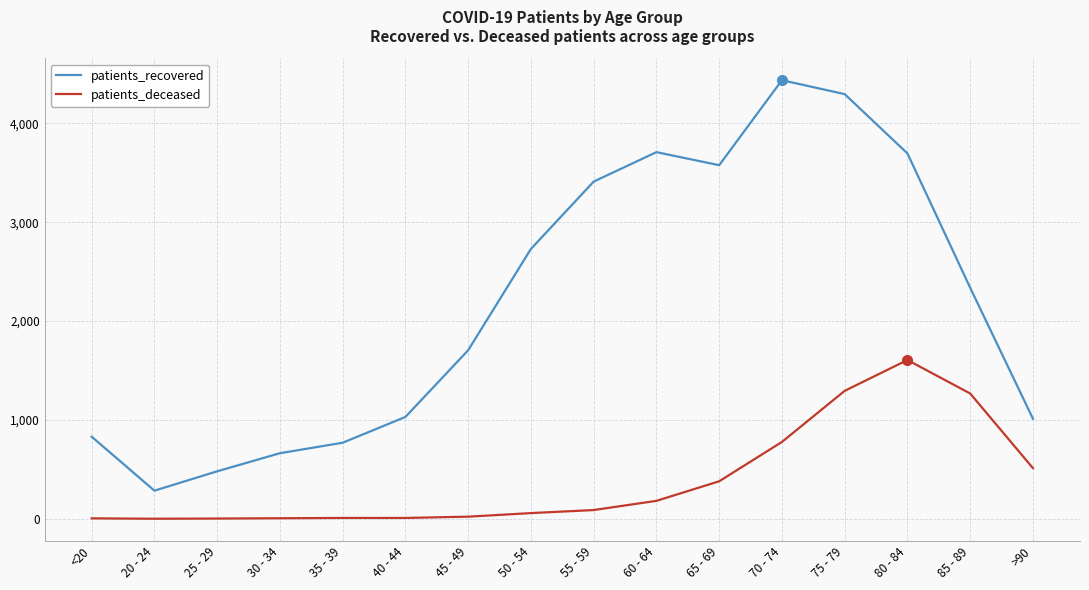

What is the total value across all series at 25 - 29?

482